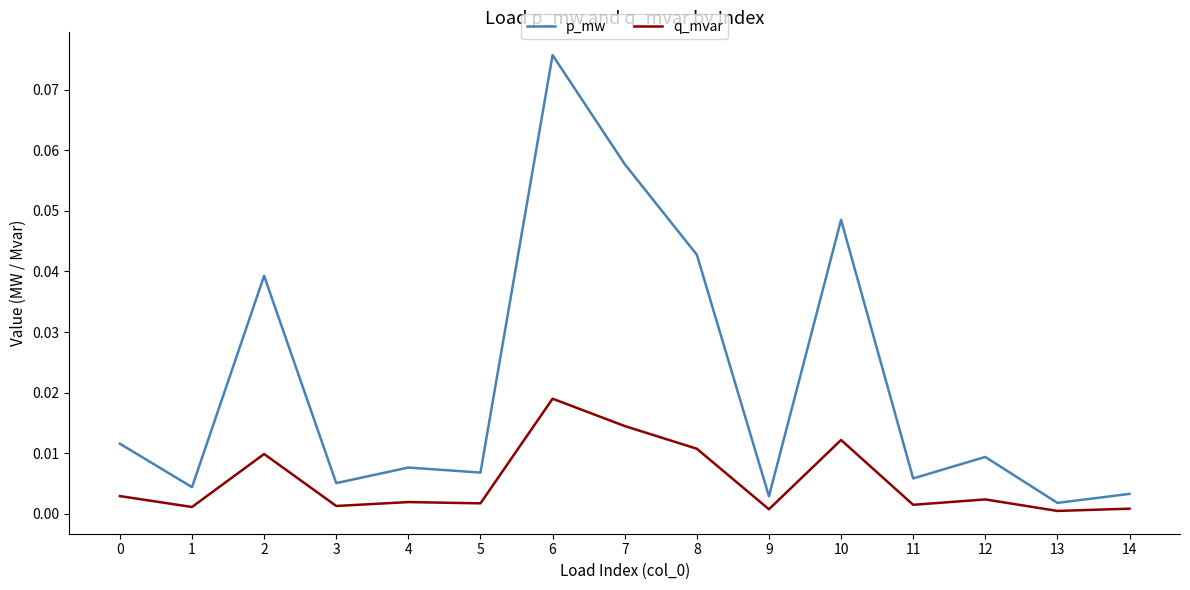

True or false: q_mvar has more than 1 interior local peaks.

True